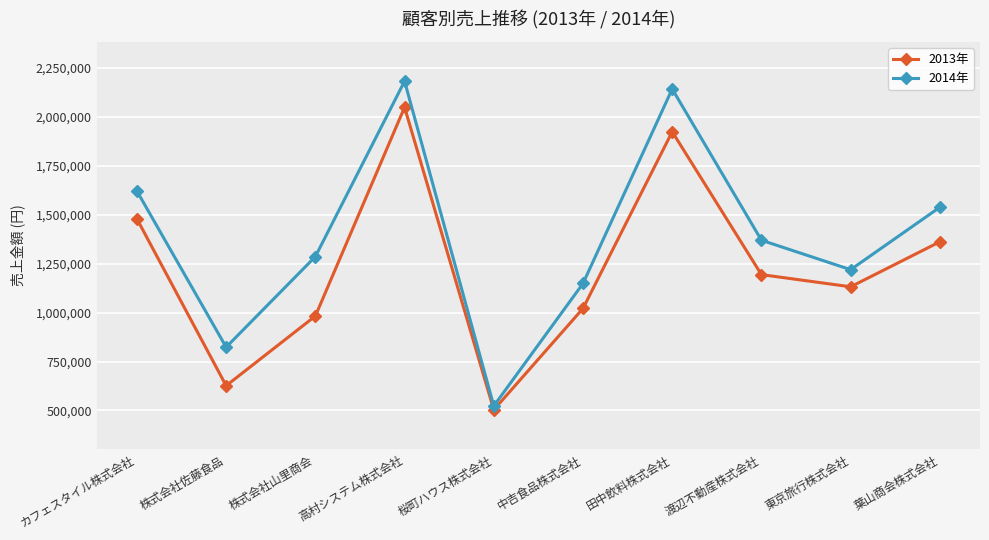

The 2014年 series shows 823500 at 株式会社佐藤食品. True or false?

True